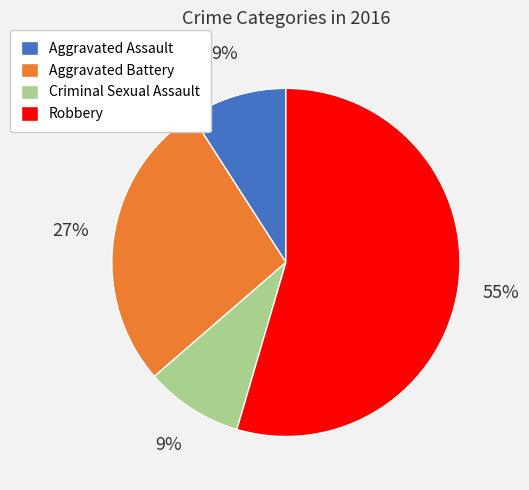

To the nearest percent, what portion does Criminal Sexual Assault represent?

9%